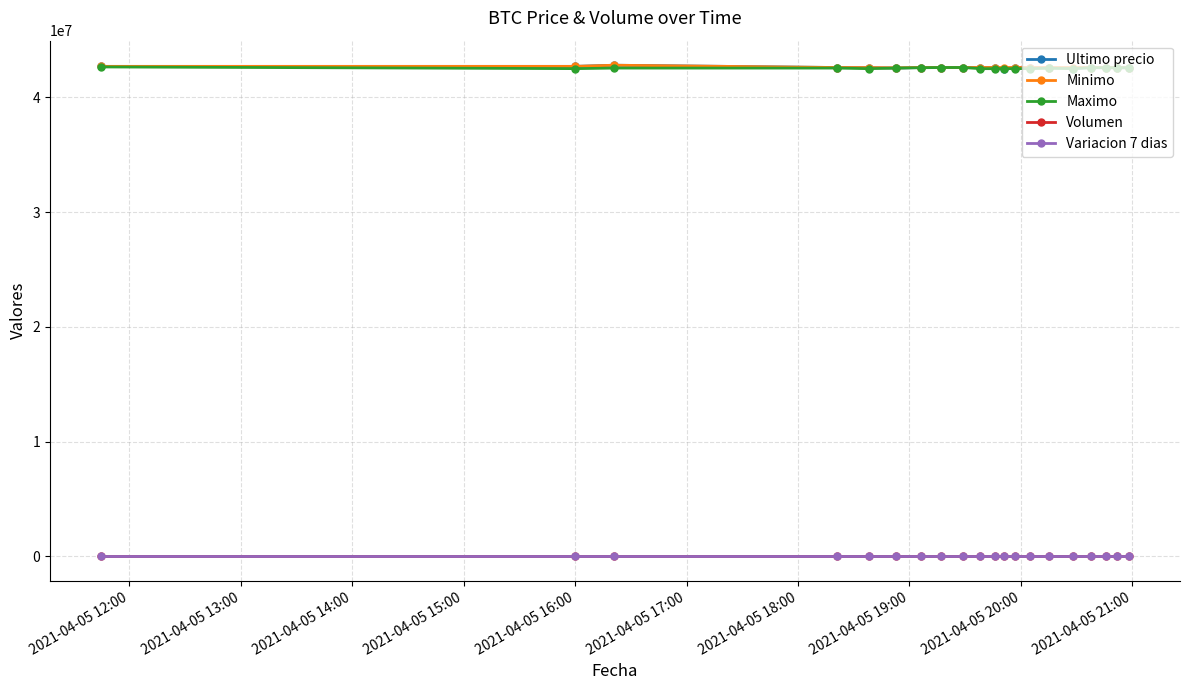

What is the value of the Volumen point at the 12th from the left?

34.4